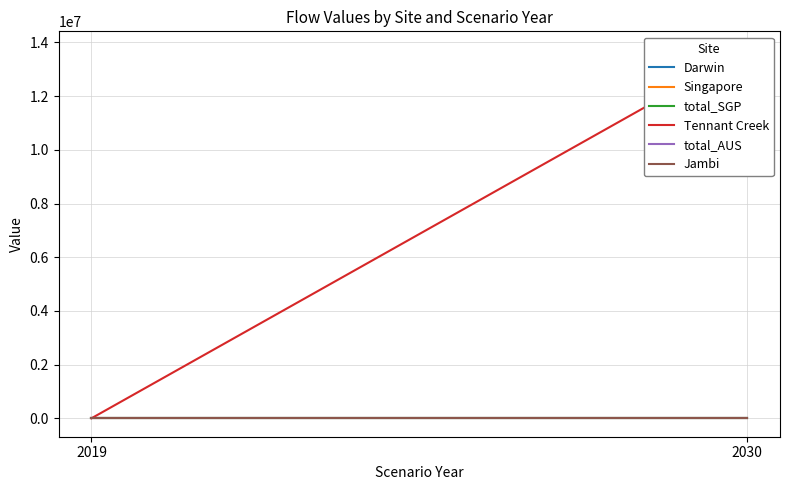

At how many categories does at least one series exceed 5001198?

1